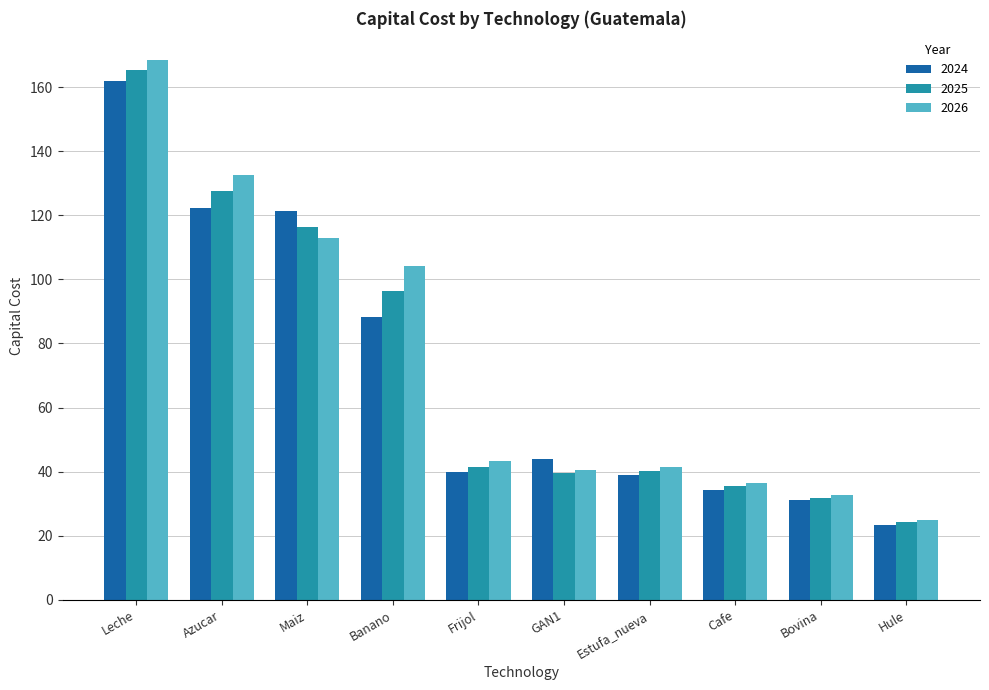

What value does the 2025 series have at Banano?

96.5